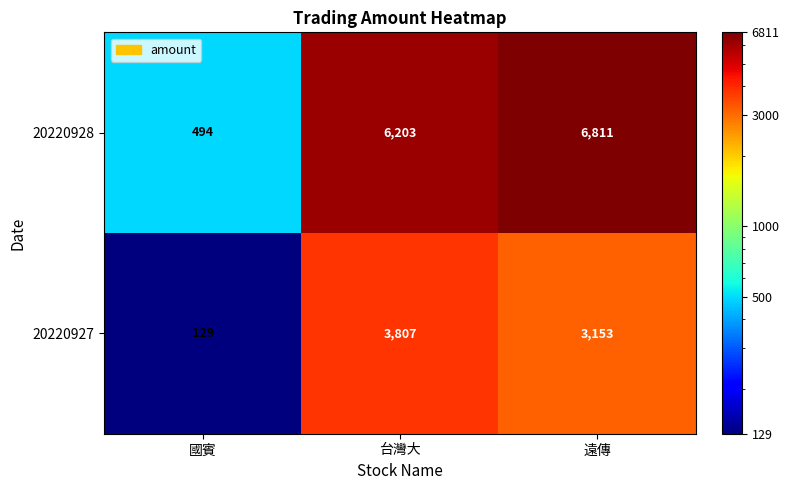

At which label is 20220928 closest to 3652?

台灣大